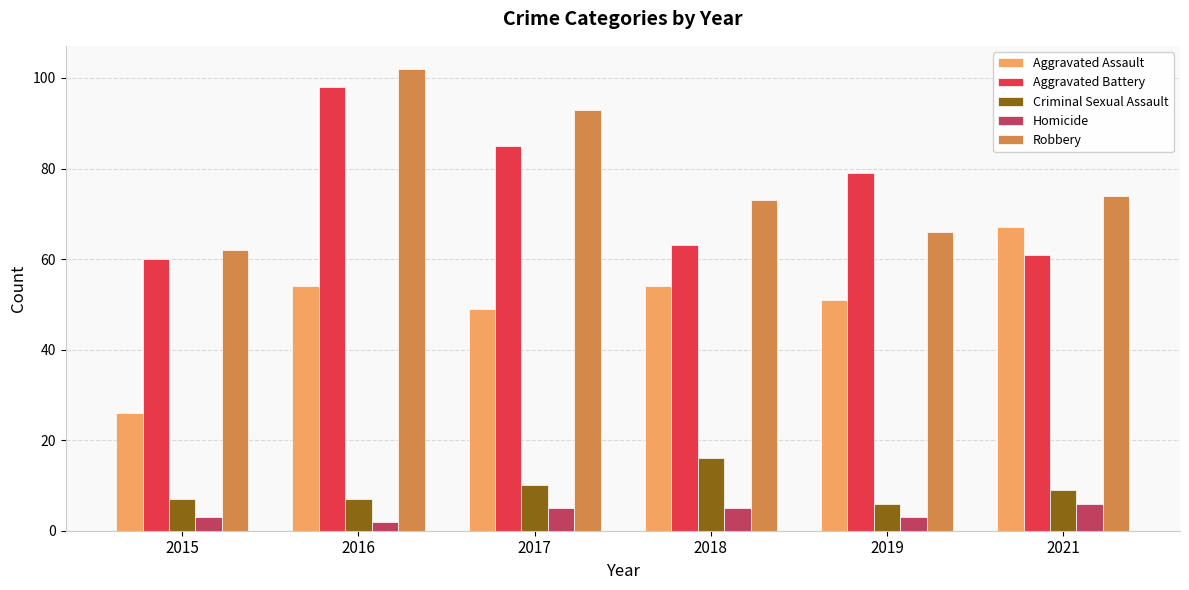

Reading left to right, transcribe all the data shown in this chart.

Aggravated Assault: 2015=26	2016=54	2017=49	2018=54	2019=51	2021=67
Aggravated Battery: 2015=60	2016=98	2017=85	2018=63	2019=79	2021=61
Criminal Sexual Assault: 2015=7	2016=7	2017=10	2018=16	2019=6	2021=9
Homicide: 2015=3	2016=2	2017=5	2018=5	2019=3	2021=6
Robbery: 2015=62	2016=102	2017=93	2018=73	2019=66	2021=74